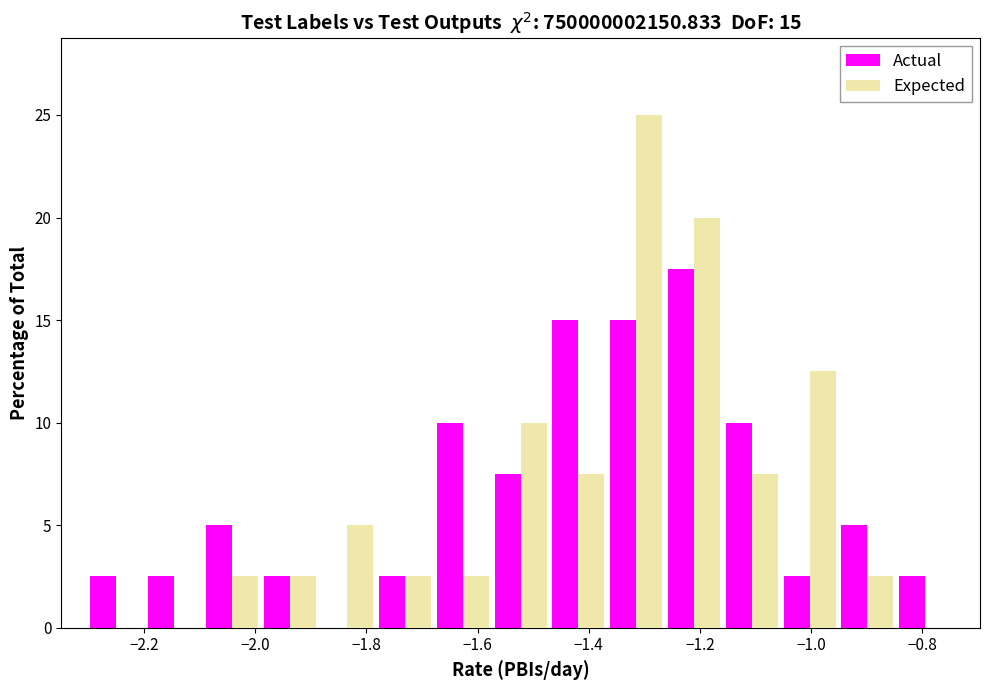

In the Expected series, which range on the x-axis has the tallest bar?

-1.36 to -1.26